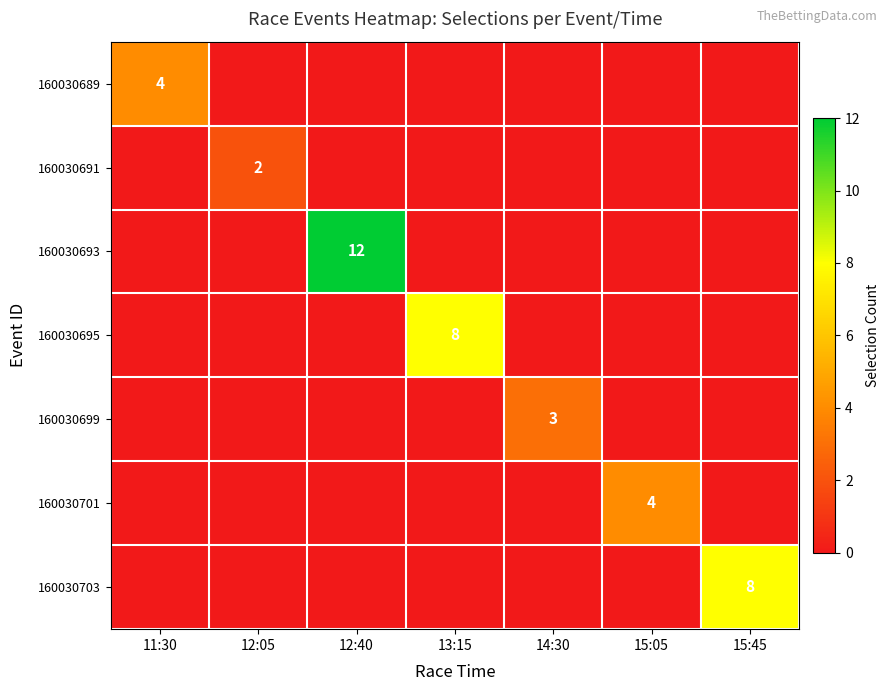

The 160030693 series shows 12 at 12:40. True or false?

True